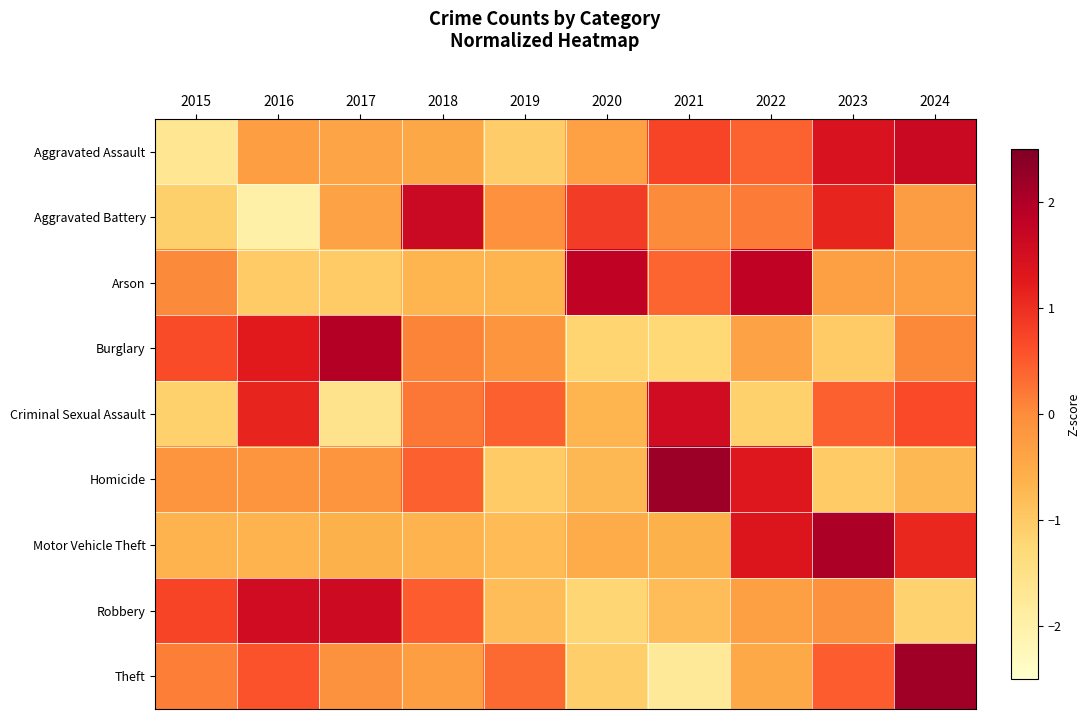

Which category has the highest value across all series?

2021